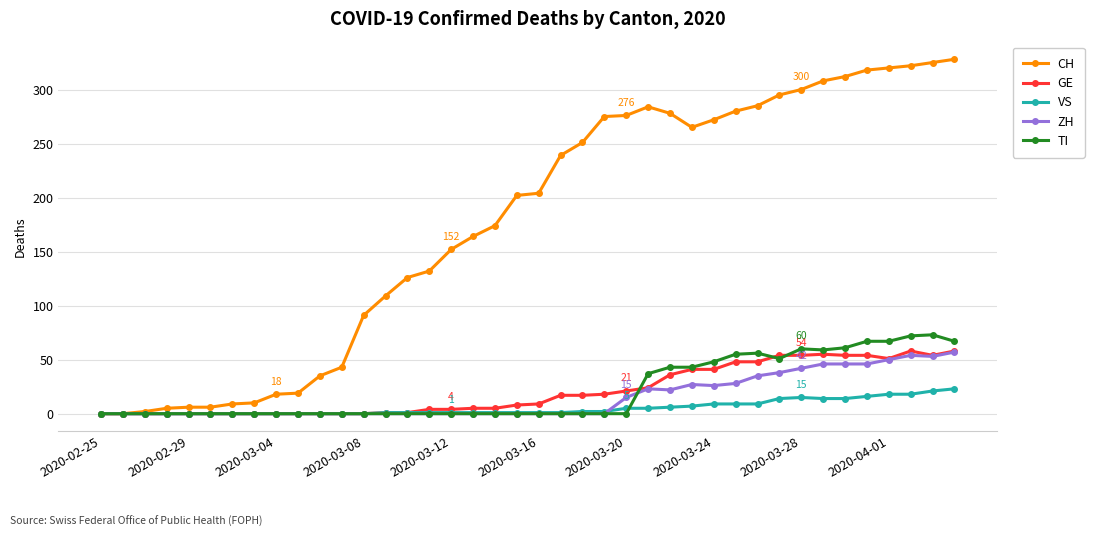

What is the maximum value for VS?

23